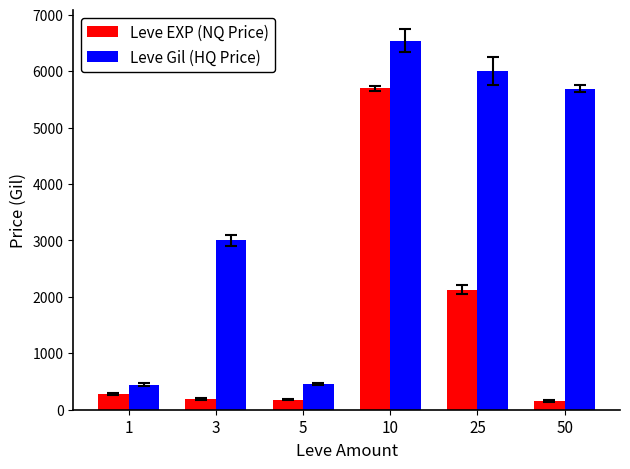

The Leve Gil (HQ Price) series shows 446.2 at 1. True or false?

True